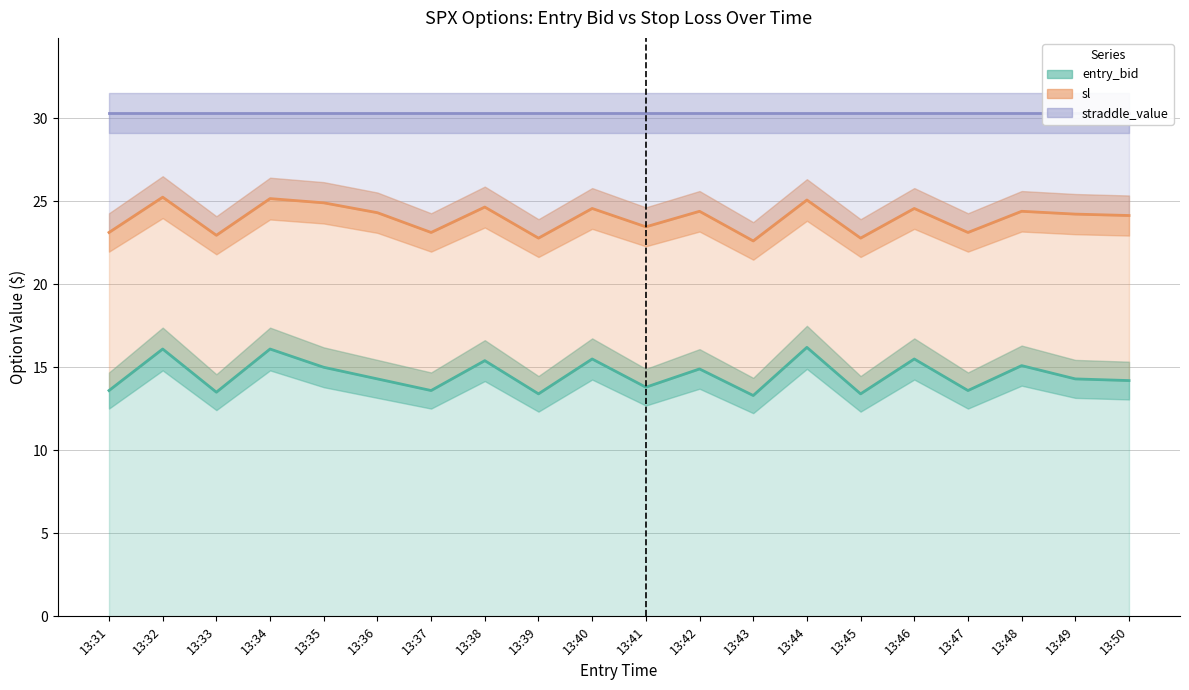

What is the lowest value of the sl series?

22.6